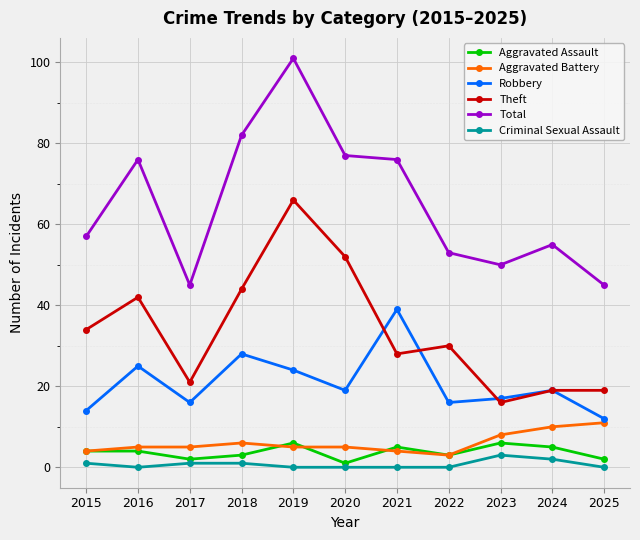

Reading left to right, list all the values displayed in this chart.

Aggravated Assault: 4	4	2	3	6	1	5	3	6	5	2
Aggravated Battery: 4	5	5	6	5	5	4	3	8	10	11
Robbery: 14	25	16	28	24	19	39	16	17	19	12
Theft: 34	42	21	44	66	52	28	30	16	19	19
Total: 57	76	45	82	101	77	76	53	50	55	45
Criminal Sexual Assault: 1	0	1	1	0	0	0	0	3	2	0